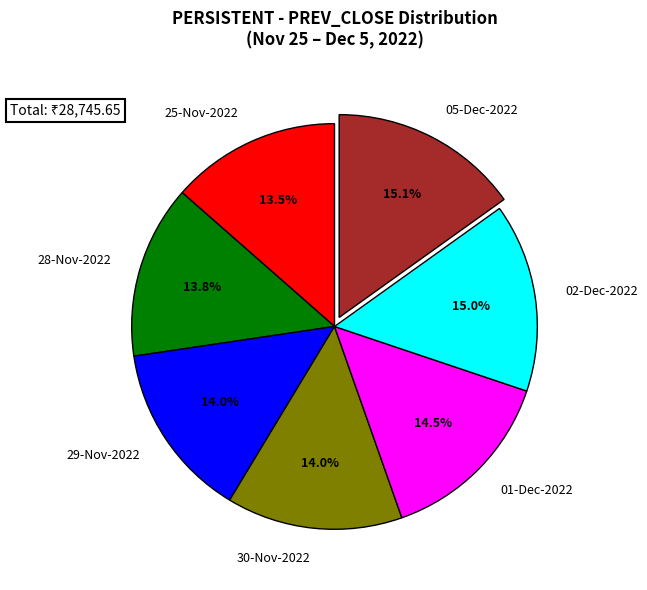

To the nearest percent, what is the average slice percentage?

14%